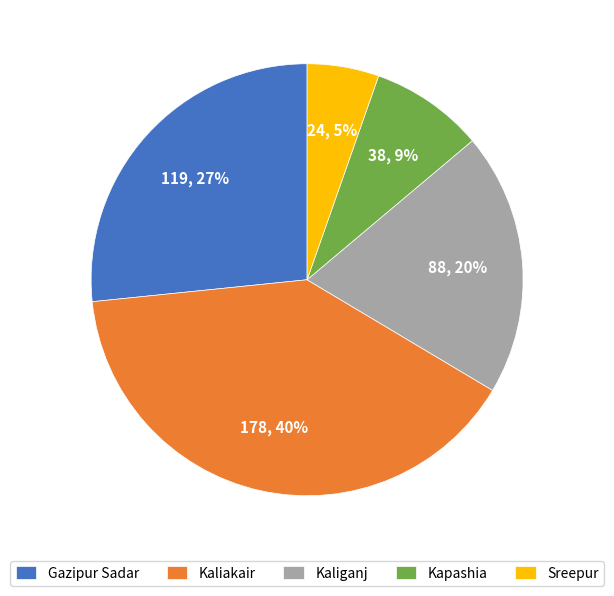

Is the sum of Gazipur Sadar and Kapashia greater than half?

No